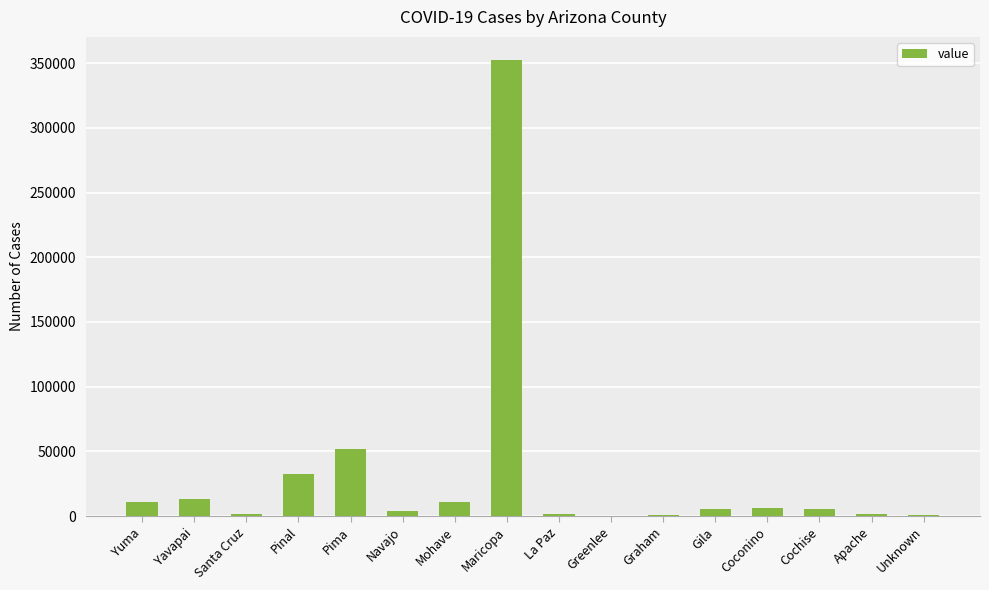

Count the number of data series in this chart.

1